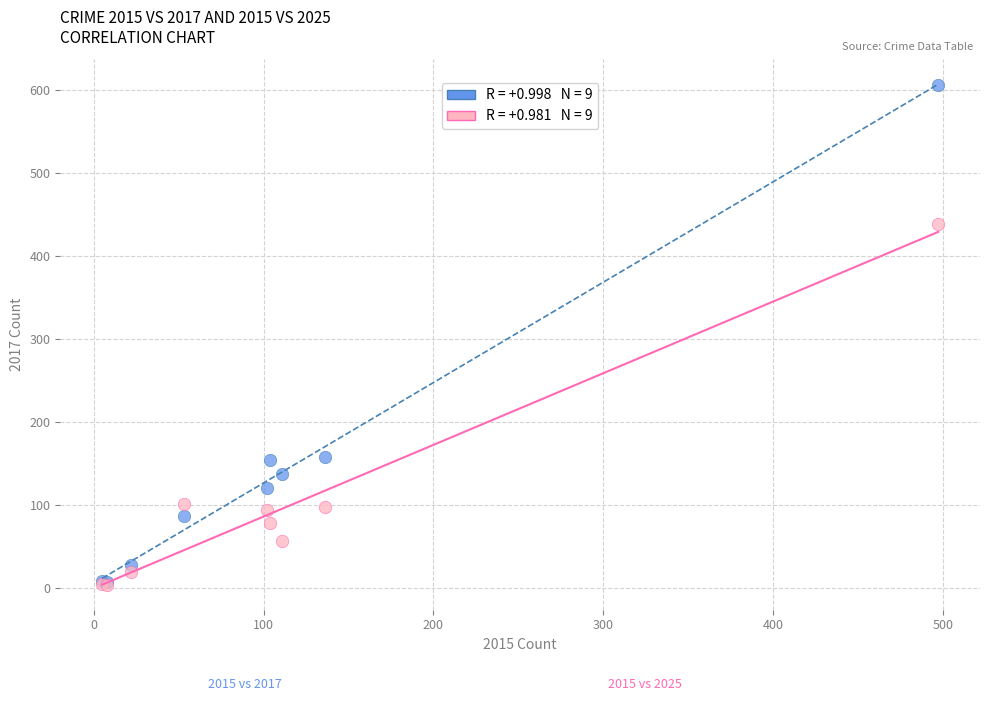

Across all series, what Y value is closest to 305?

438